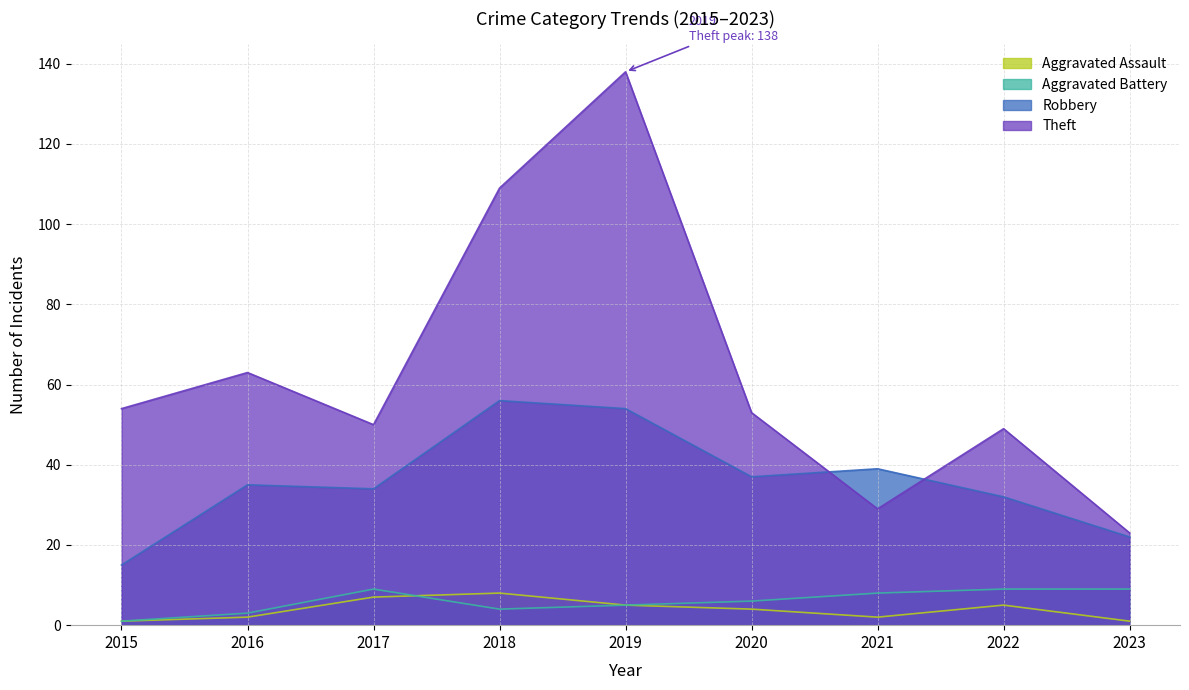

In Theft, how many points are lower than both neighbors (excluding endpoints)?

2